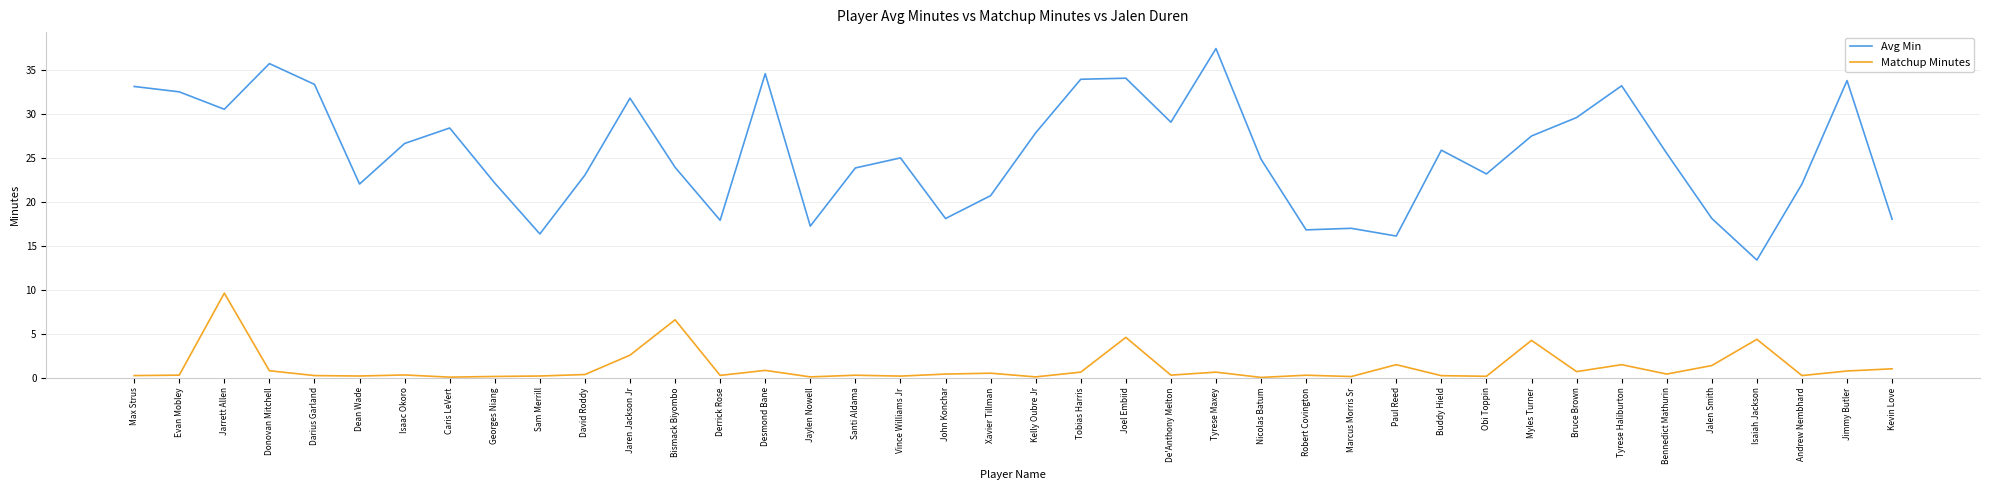

True or false: Avg Min and Matchup Minutes cross at least once.

False